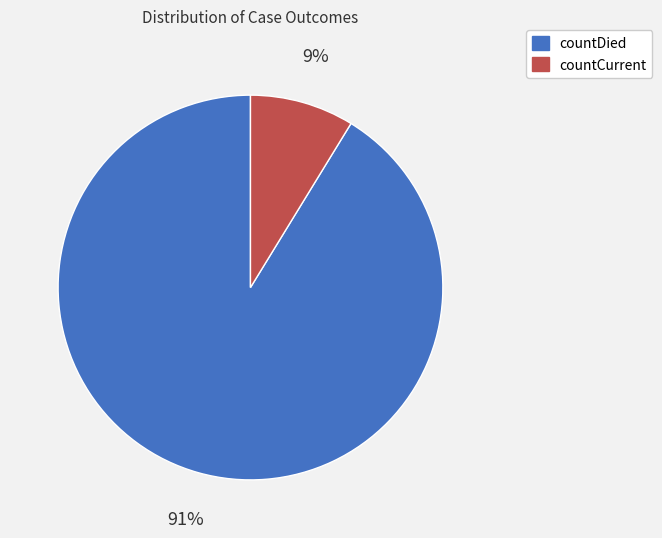

The countDied slice represents 91% of the pie. True or false?

True